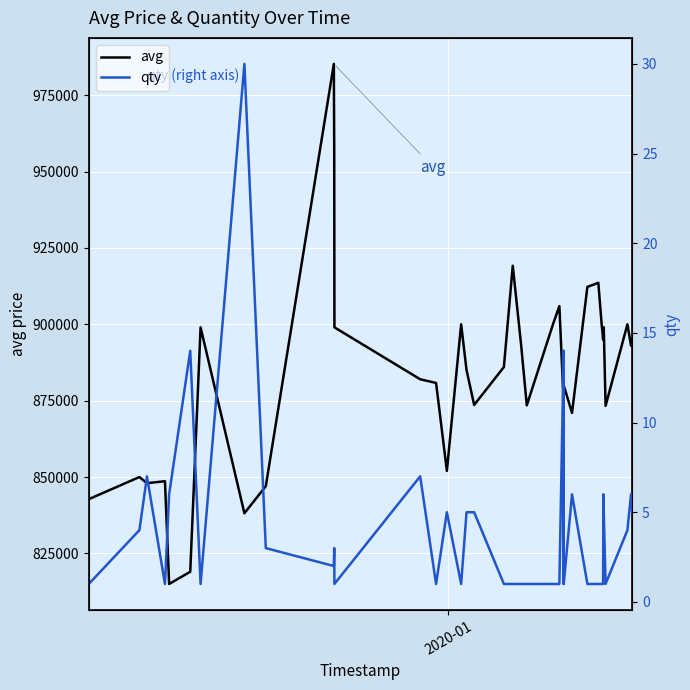

True or false: qty and avg cross at least once.

False